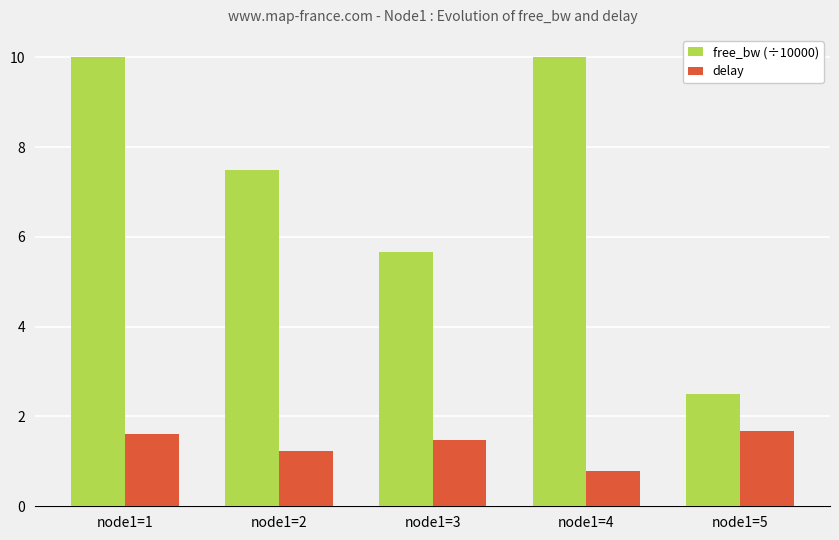

What are all the series names shown in the legend?

free_bw (÷10000), delay